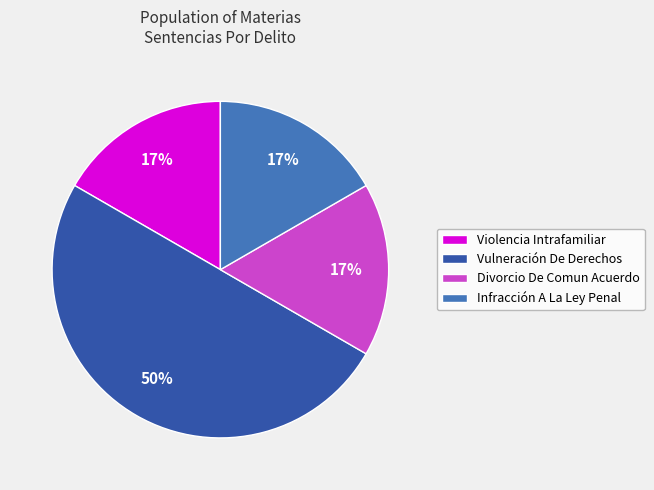

Approximately how many times larger is the value at Infracción A La Ley Penal compared to Divorcio De Comun Acuerdo?

1.0